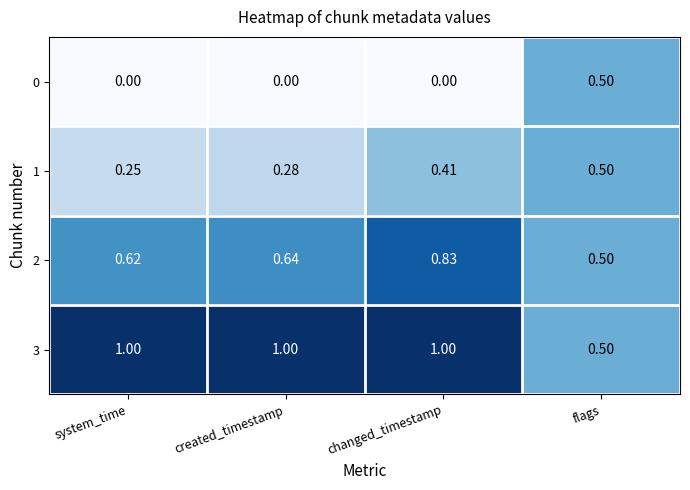

Where is 1 nearest to the value 0?

system_time